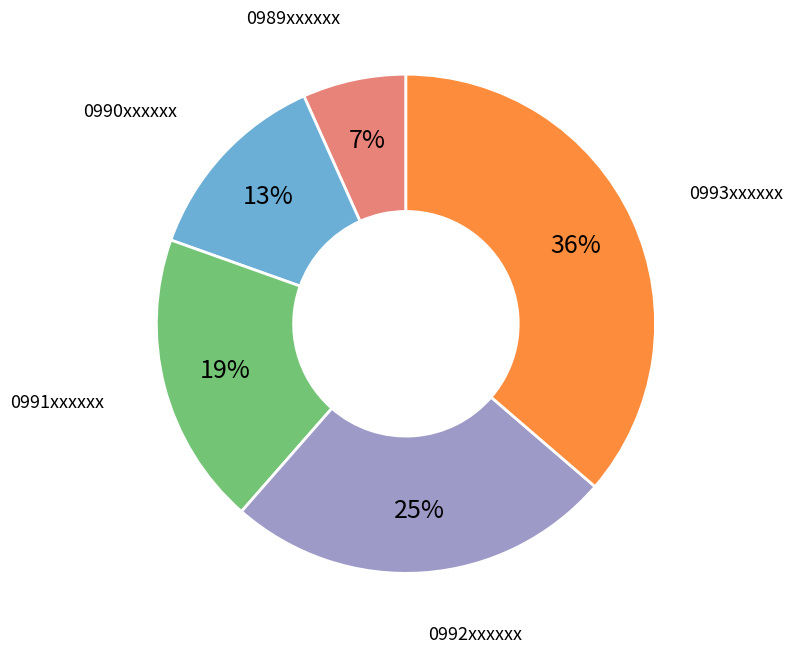

Is there any slice that represents more than half of the pie?

No